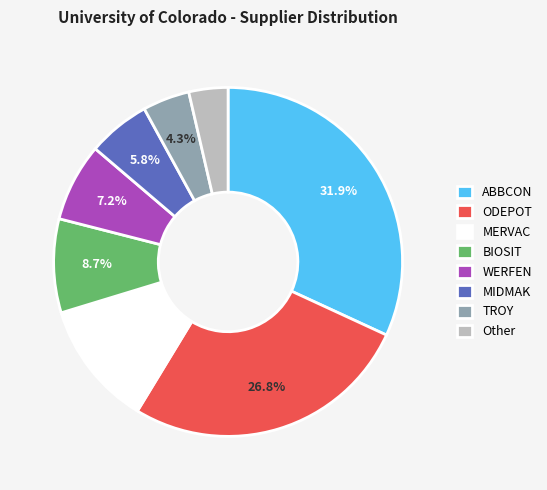

What is the ratio of the value at MERVAC to the value at ABBCON?

0.4